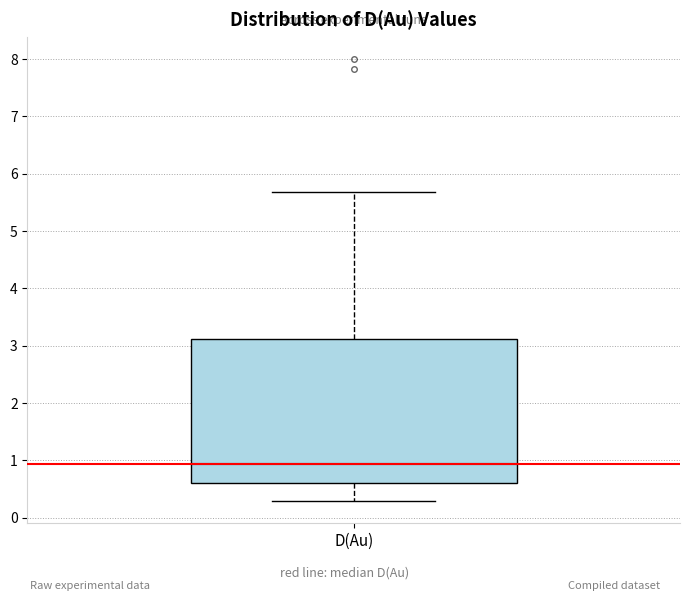

Where does the lower whisker of the box for D(Au) end on the y-axis? The values are not printed on the chart, so give them approximately, as read against the axis.

0.3